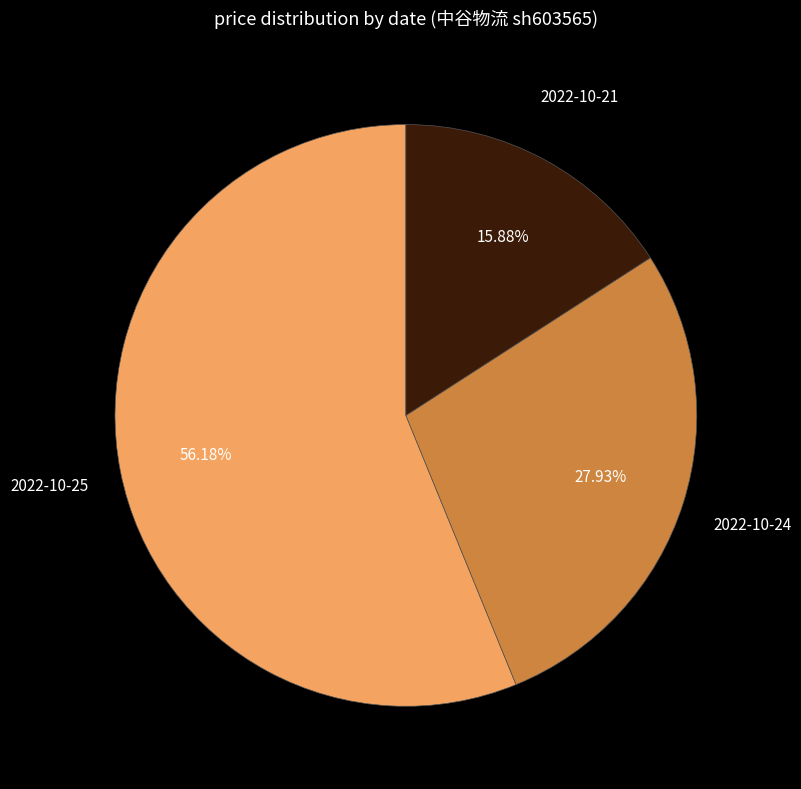

What is the largest slice in the pie chart?

2022-10-25